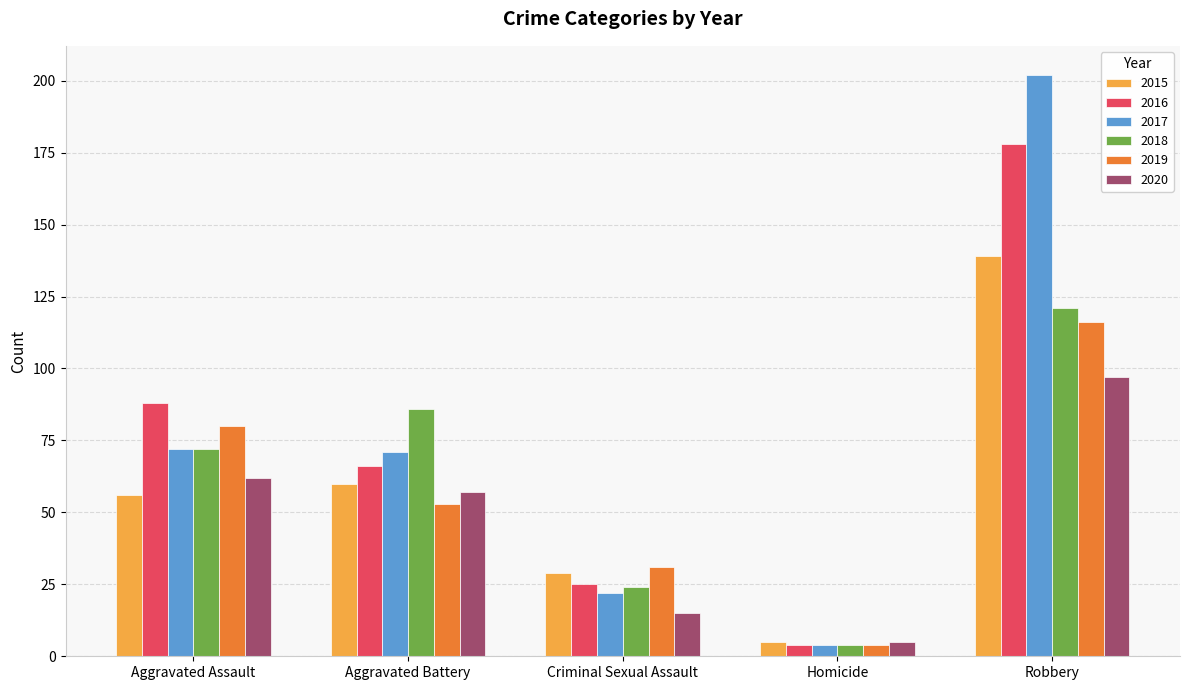

What is the lowest value of the 2015 series?

5